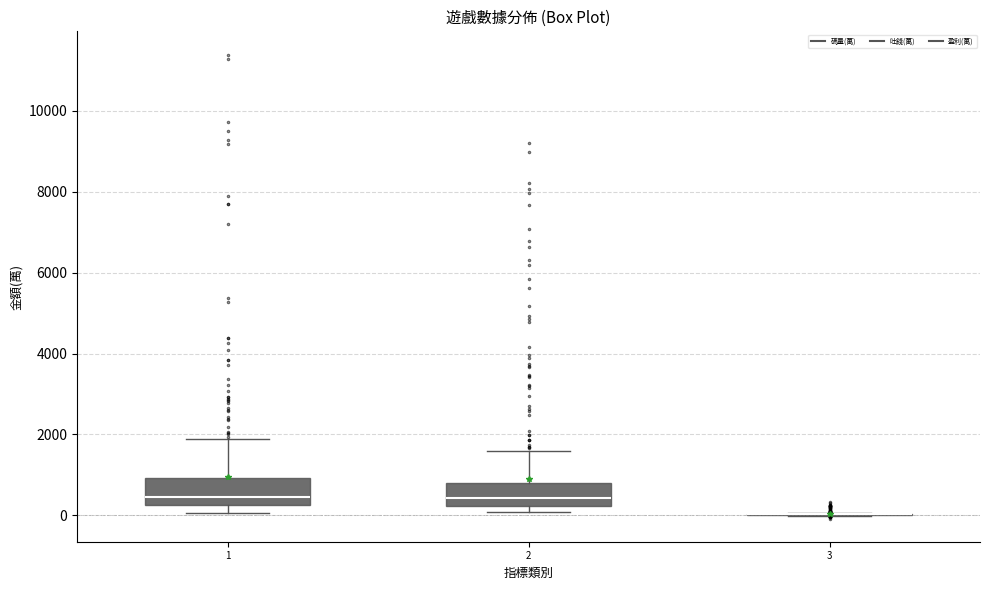

Where does the median line of the box at x = 2 sit on the y-axis? The values are not printed on the chart, so give them approximately, as read against the axis.

400